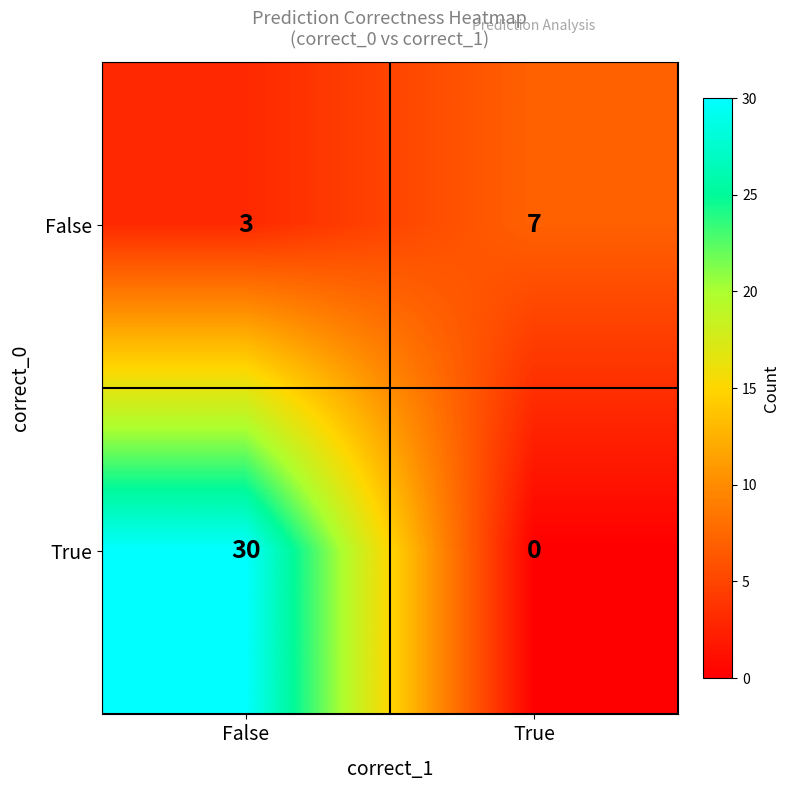

What is the maximum value shown in the chart?

30